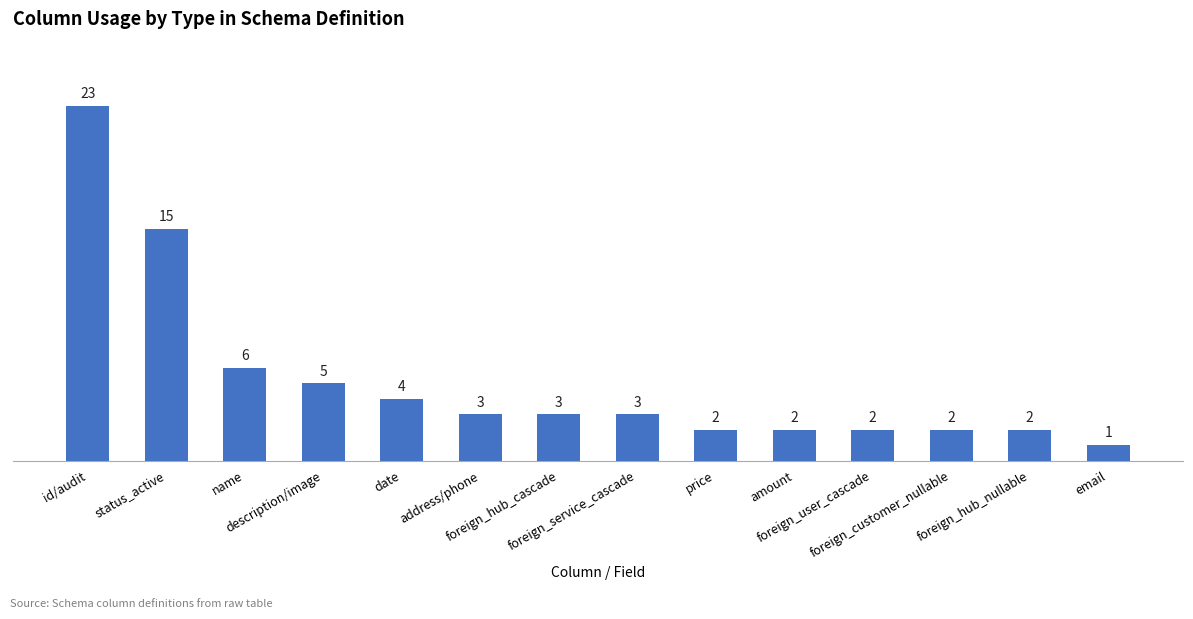

What is the smallest value displayed?

1